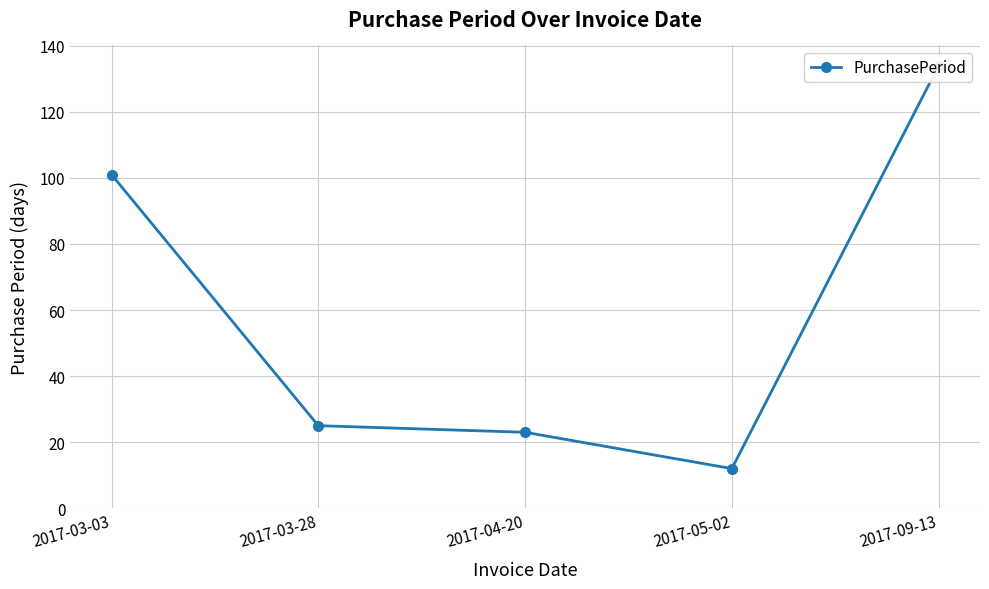

What is the label of the 5th point from the left?

2017-09-13